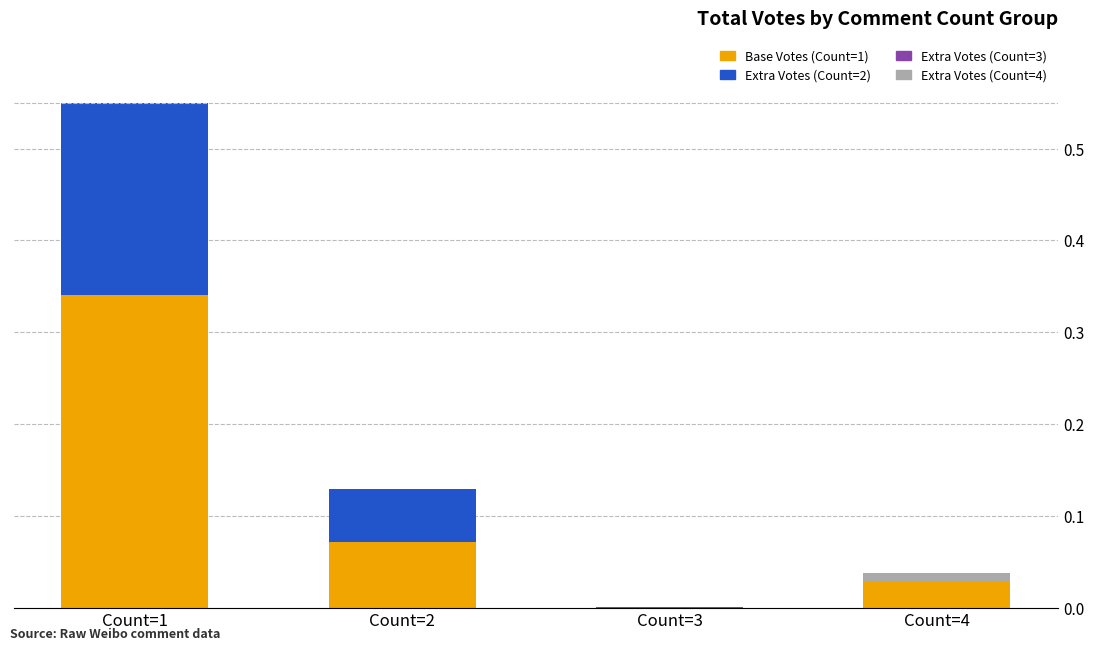

What is the total value across all series at Count=1?

0.6